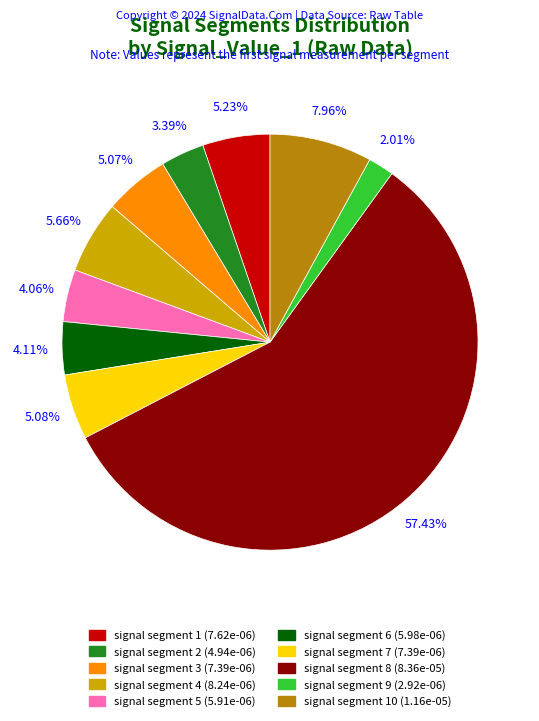

Is there any slice that represents more than half of the pie?

Yes